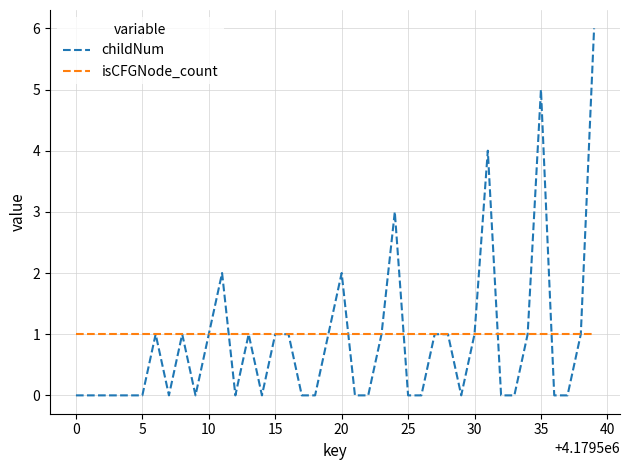

Rank the series by their maximum value, from highest to lowest.

childNum, isCFGNode_count